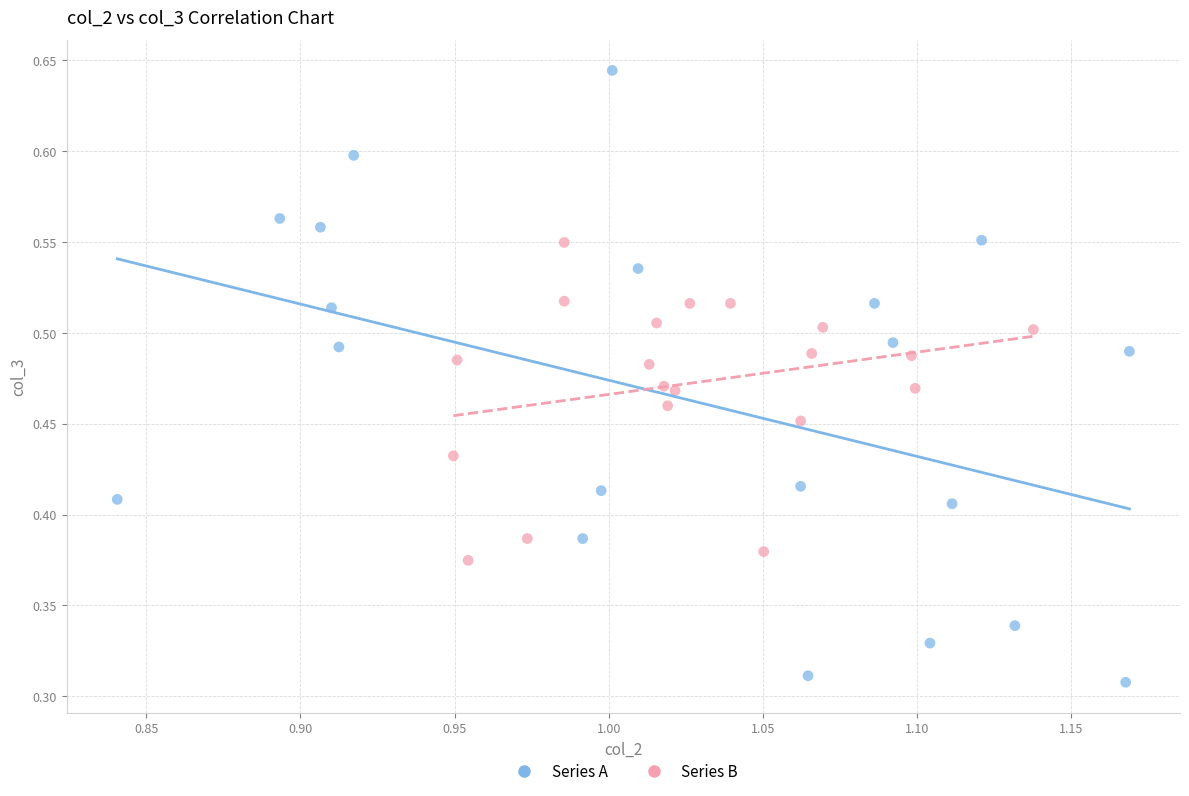

Which series has the largest Y range (max minus min)?

Series A